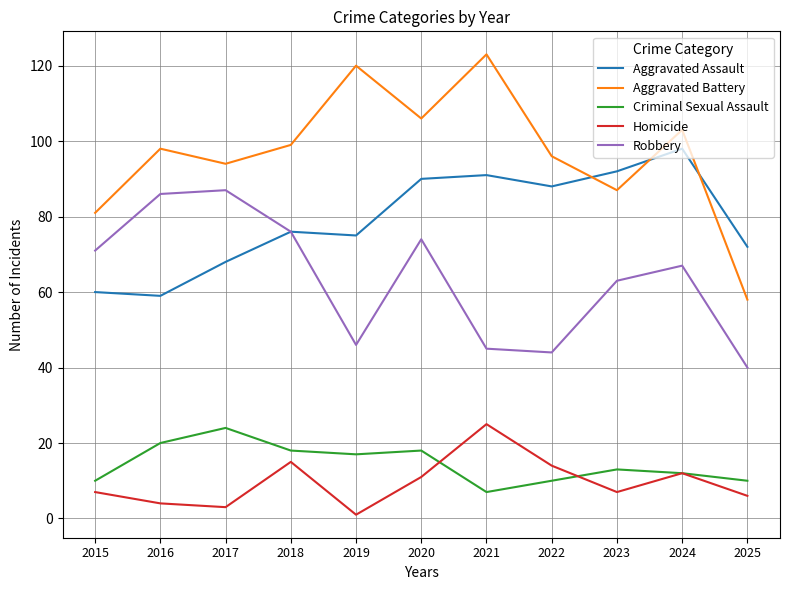

Is the value of Aggravated Assault at 2020 greater than the value of Homicide at 2022?

Yes